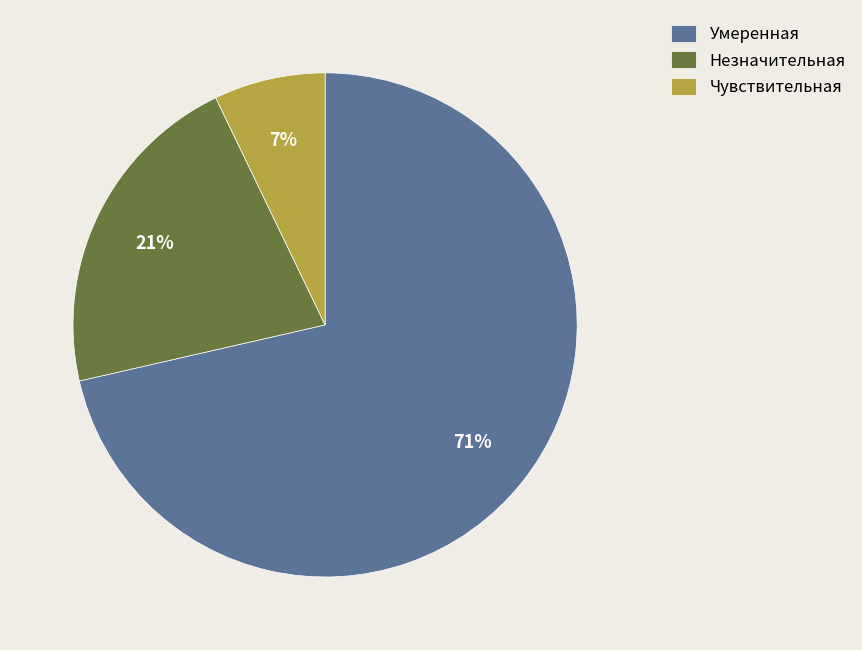

Which category has the biggest portion of the pie?

Умеренная